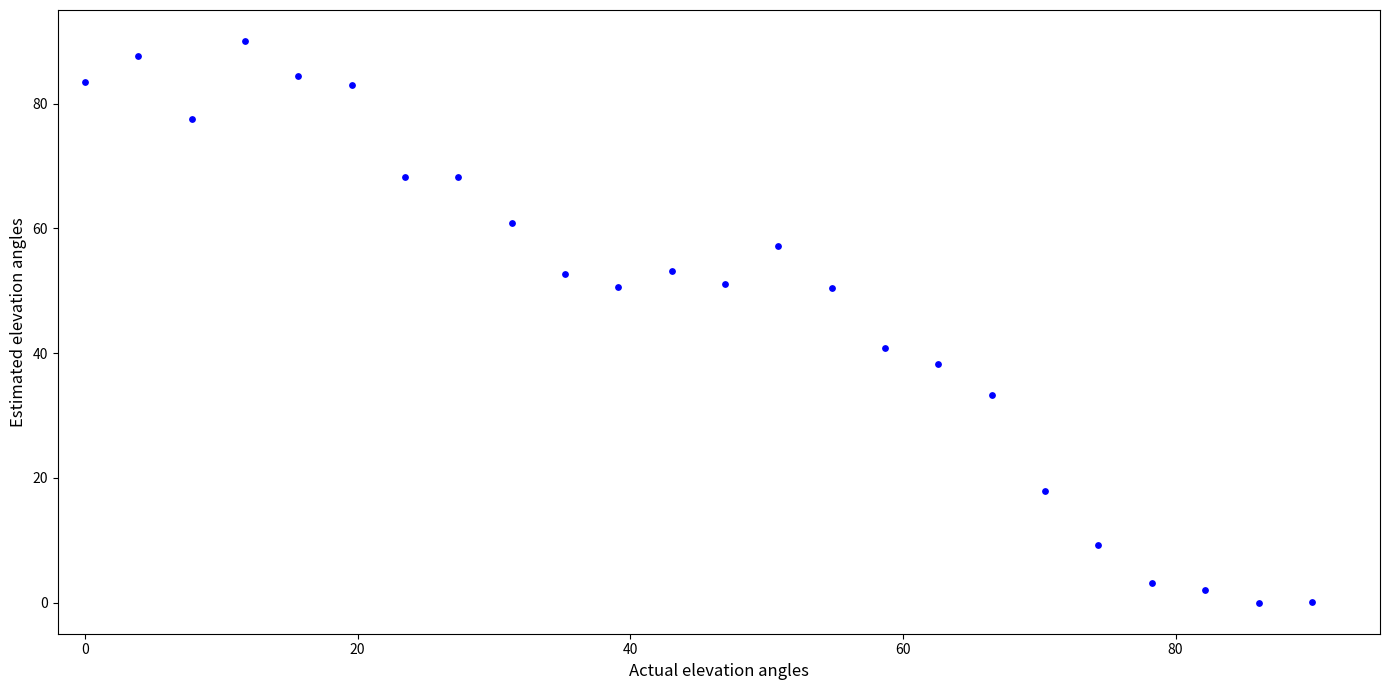

What Y value in the scatter plot is closest to 45?

40.9